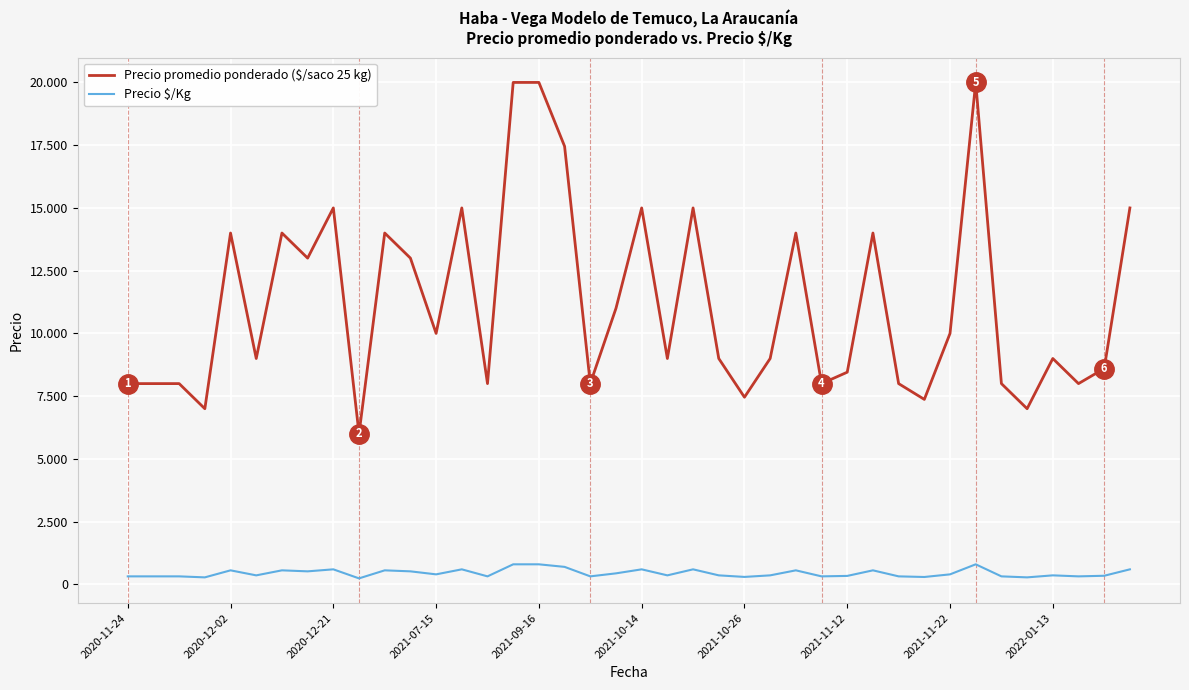

Reading left to right, transcribe all the data shown in this chart.

Precio promedio ponderado ($/saco 25 kg): 8000	8000	8000	7000	14000	9000	14000	13000	15000	6000	14000	13000	10000	15000	8000	20000	20000	17455	8000	11000	15000	9000	15000	9000	7458	9000	14000	8000	8455	14000	8000	7371	10000	20000	8000	7000	9000	8000	8600	15000
Precio $/Kg: 320	320	320	280	560	360	560	520	600	240	560	520	400	600	320	800	800	698	320	440	600	360	600	360	298	360	560	320	338	560	320	295	400	800	320	280	360	320	344	600